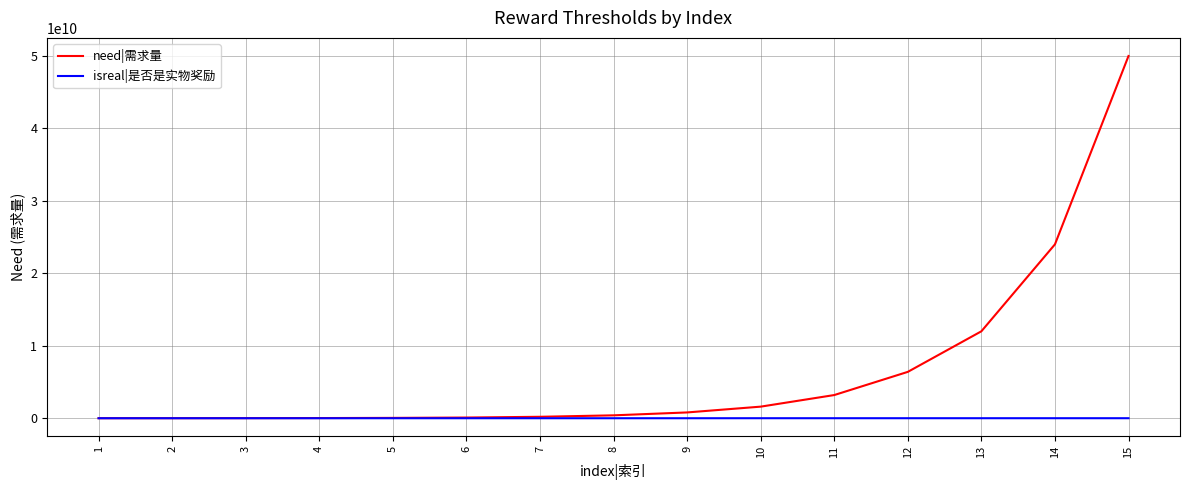

Rank the series by their maximum value, from lowest to highest.

isreal|是否是实物奖励, need|需求量